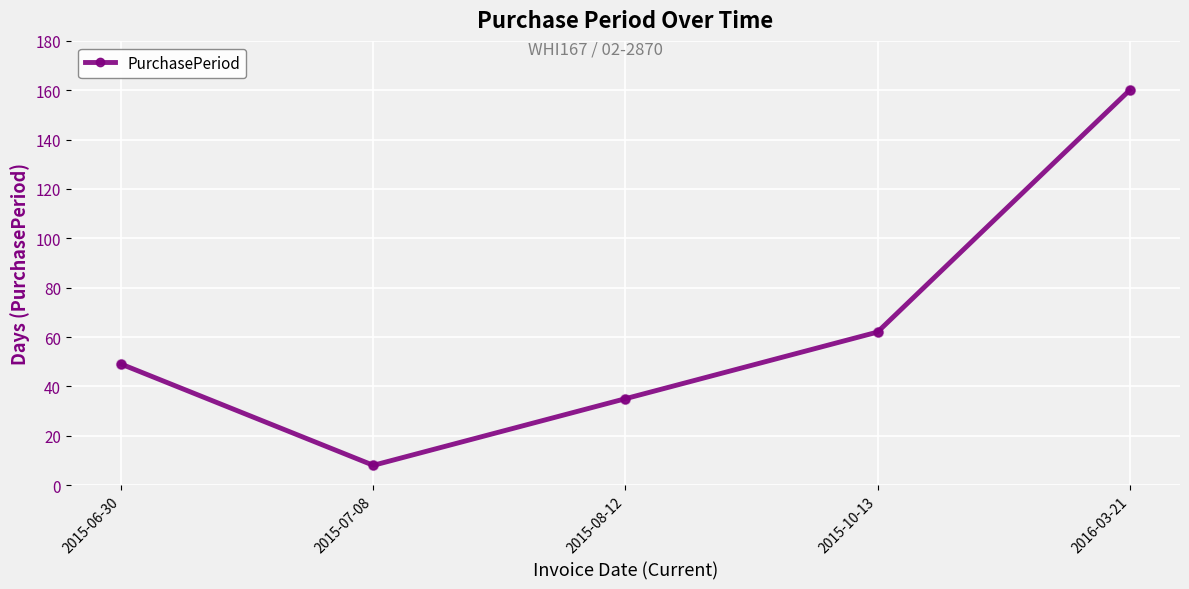

What is the ratio of the value at 2015-08-12 to the value at 2016-03-21?

0.2